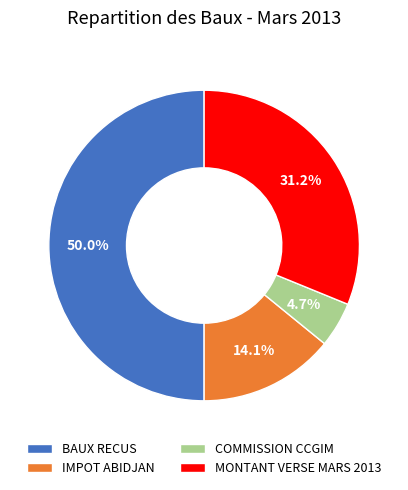

Does MONTANT VERSE MARS 2013 account for over 50% of the chart?

No